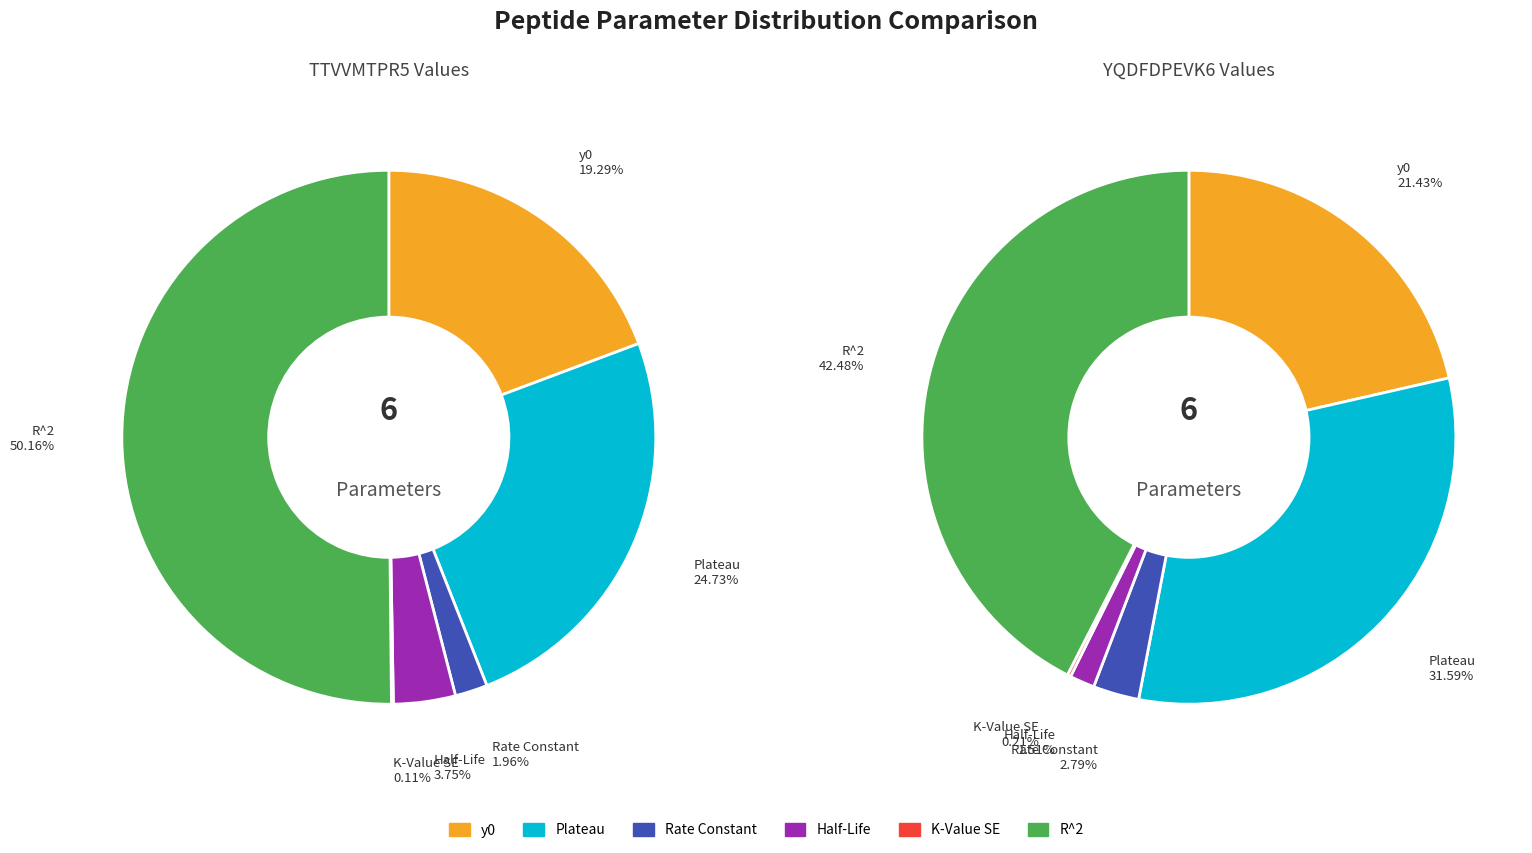

Which slice is the largest?

R^2